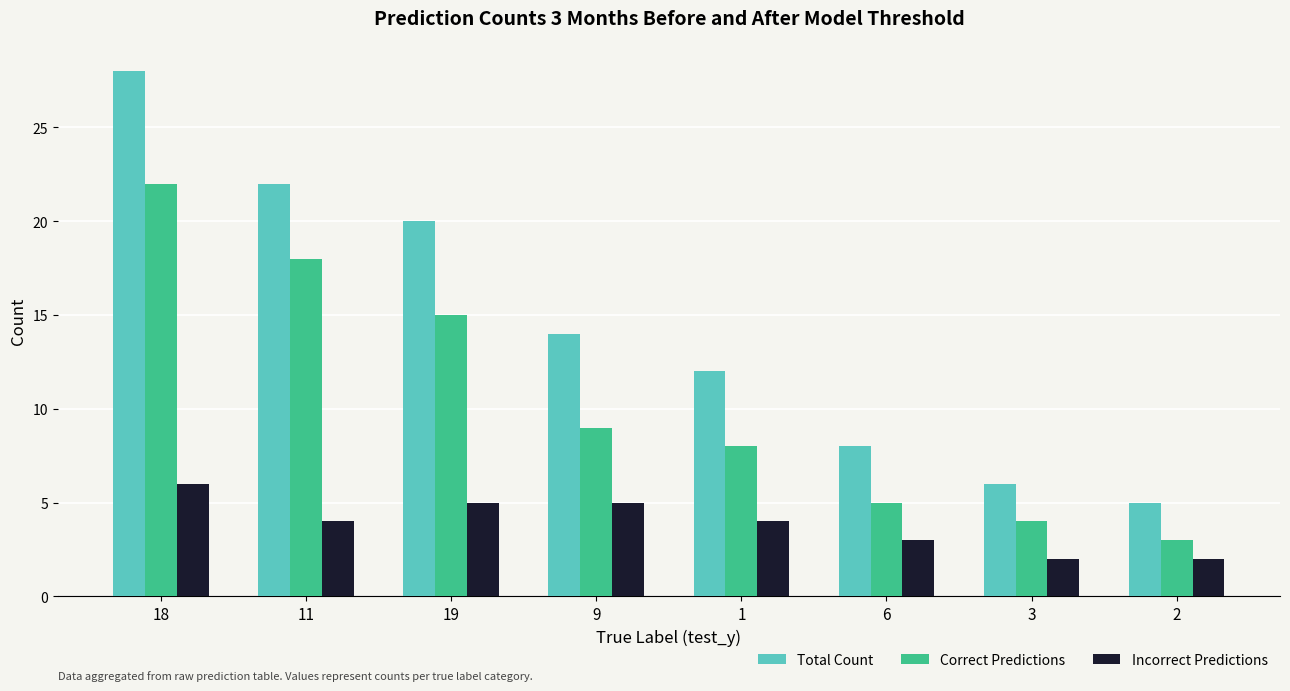

What are all the series names shown in the legend?

Total Count, Correct Predictions, Incorrect Predictions